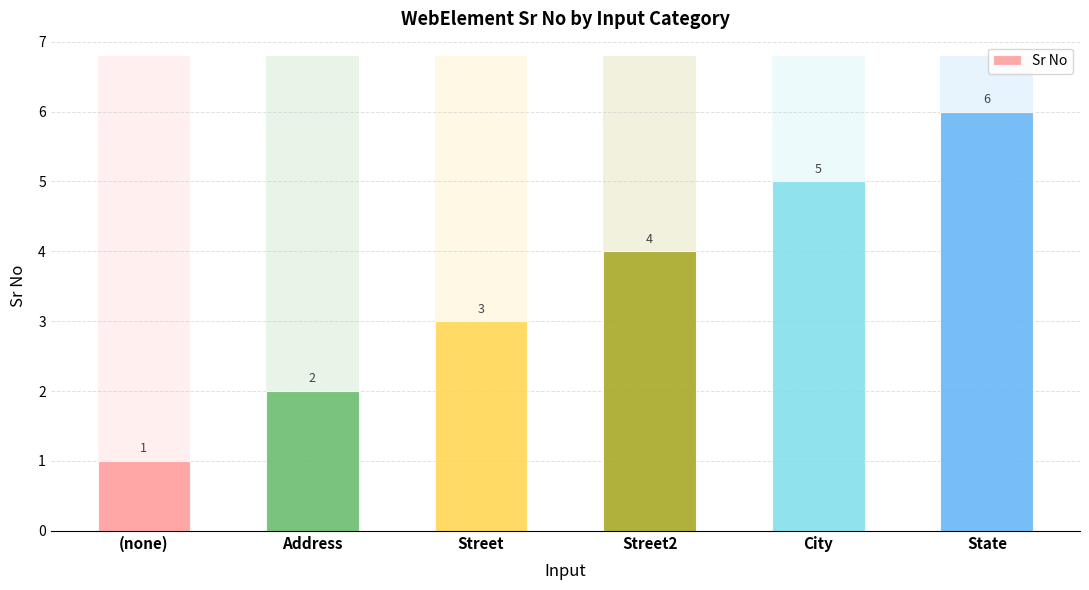

True or false: the data shows 8 at State.

False